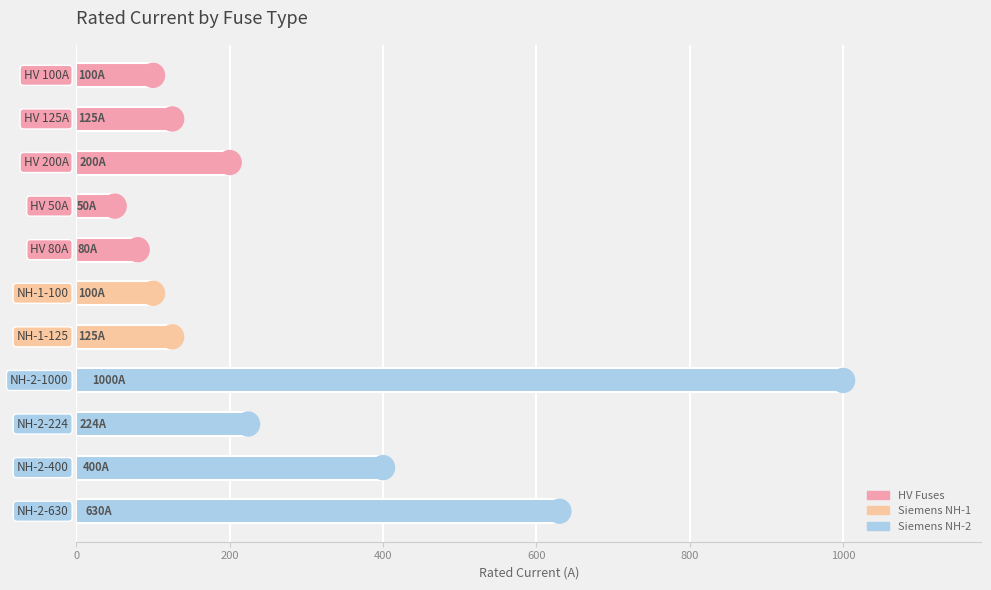

What is the difference between the second highest and minimum values?

580